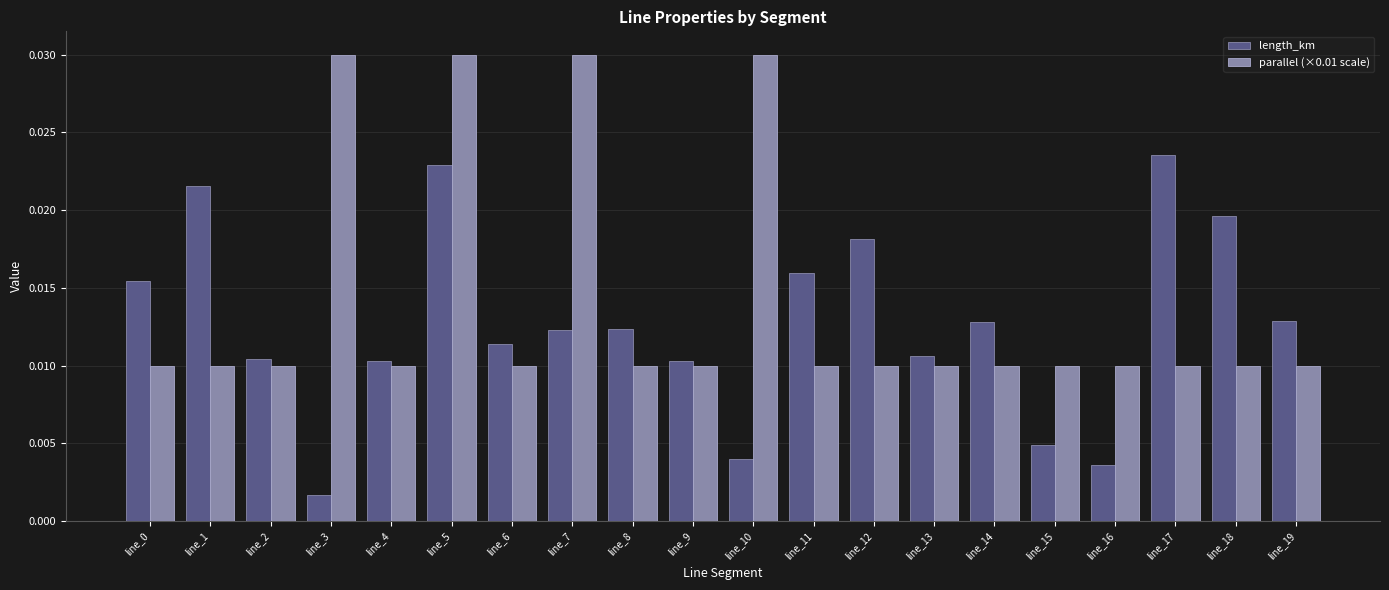

List the series in order of their overall mean, highest first.

parallel (×0.01 scale), length_km